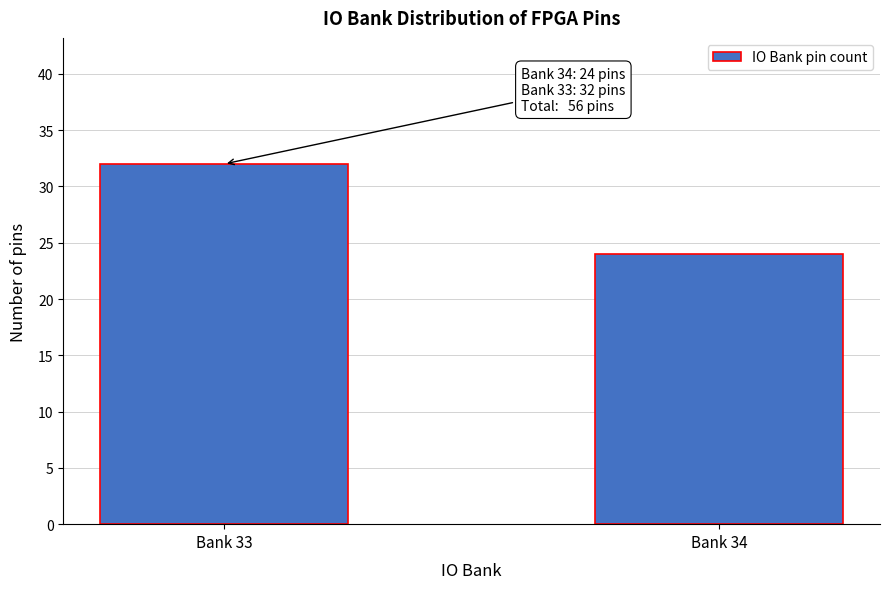

Reading right to left, transcribe all the data shown in this chart.

Bank 34=24	Bank 33=32